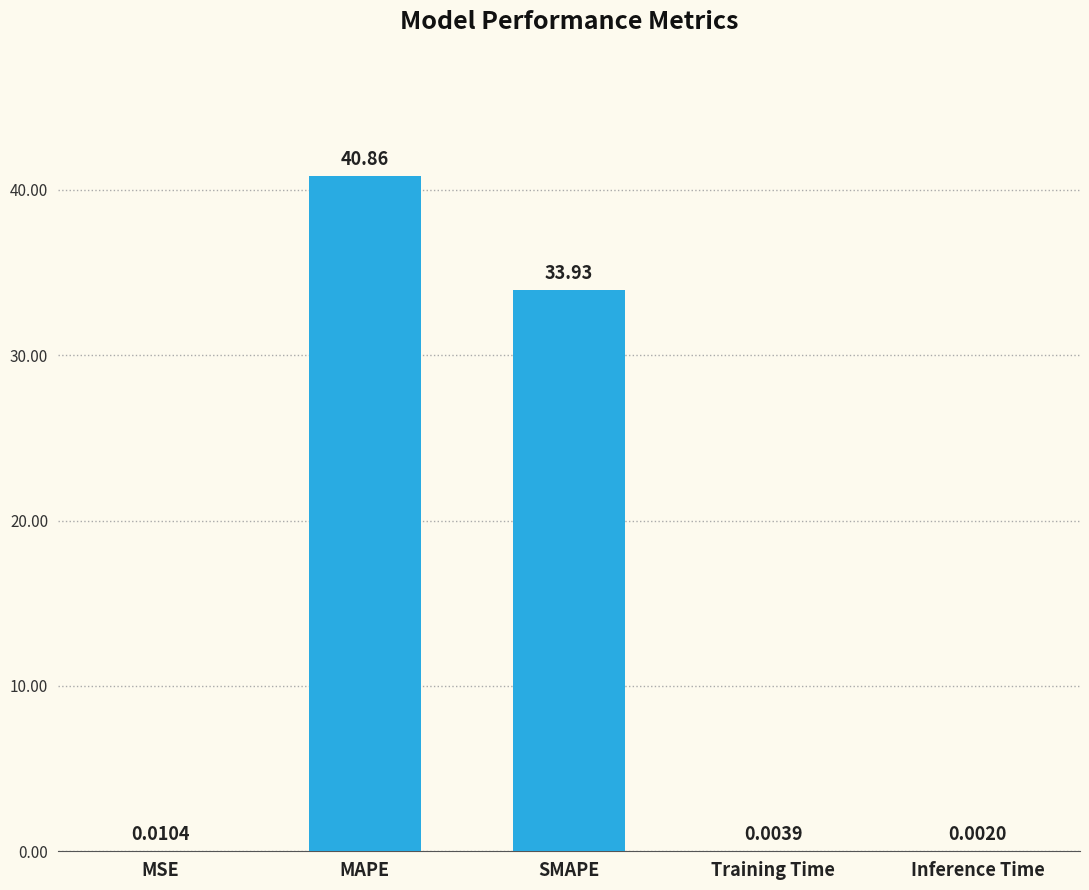

Between Inference Time and Training Time, which is larger?

Training Time